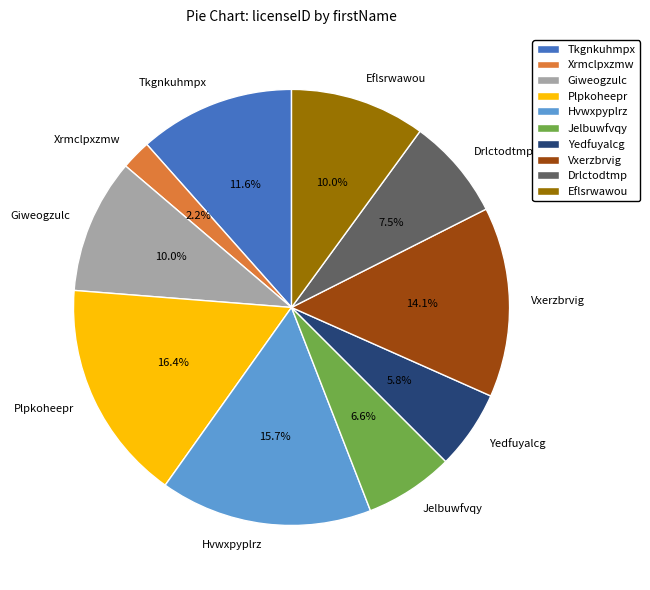

Is Hvwxpyplrz the majority of the pie?

No